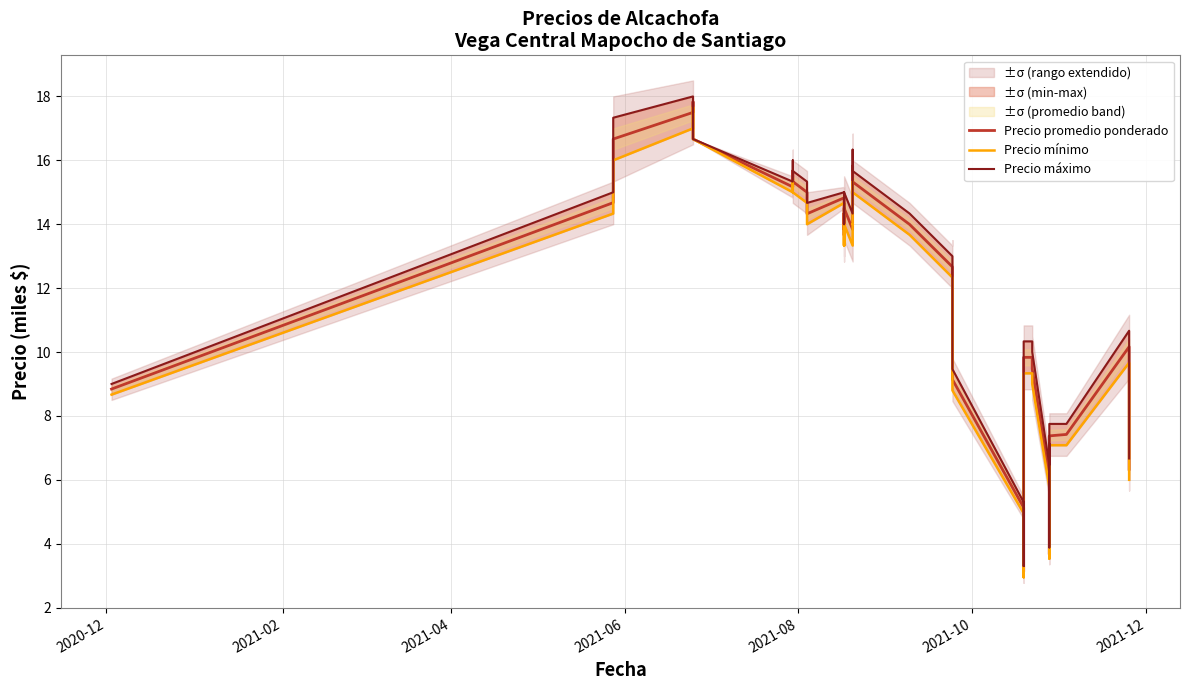

What are all the series names shown in the legend?

Precio promedio ponderado, Precio mínimo, Precio máximo